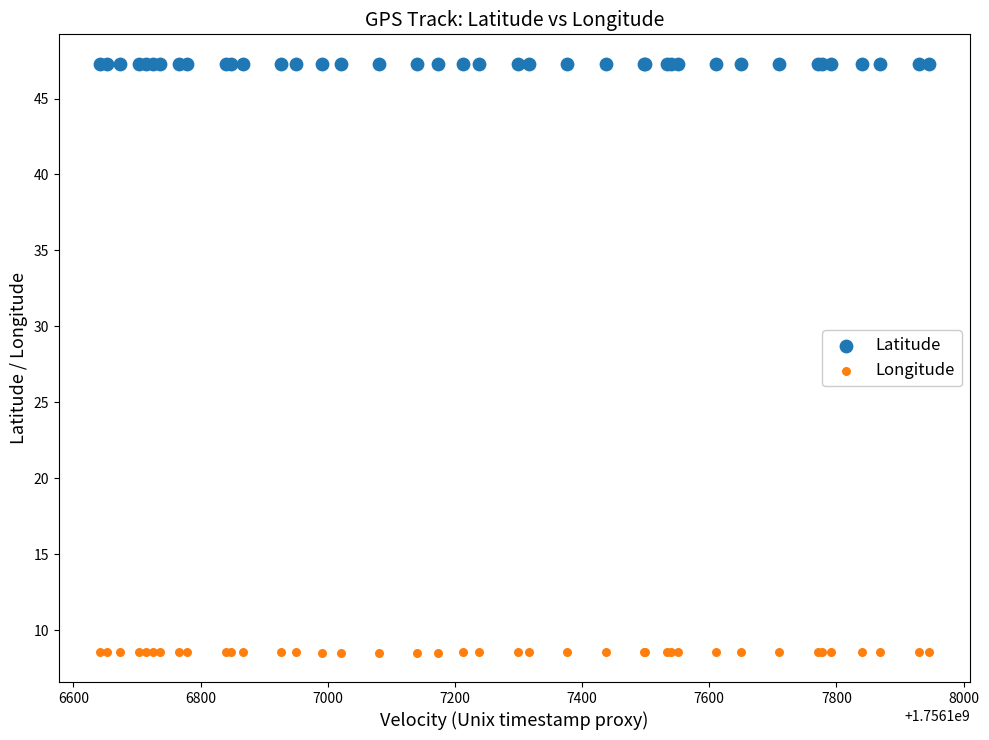

Which series contains the lowest Y value?

Longitude